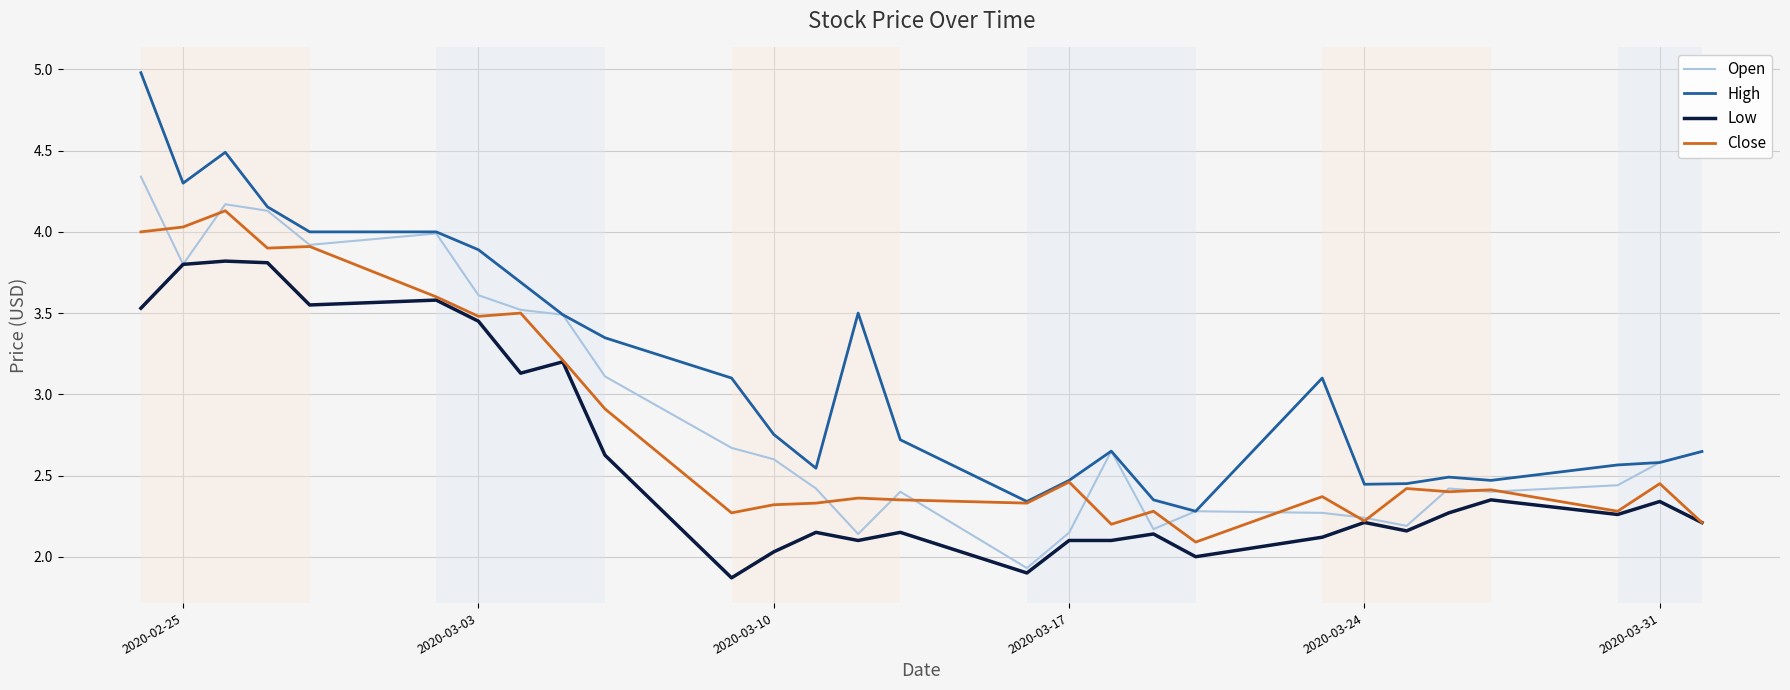

What is the maximum value for Close?

4.1